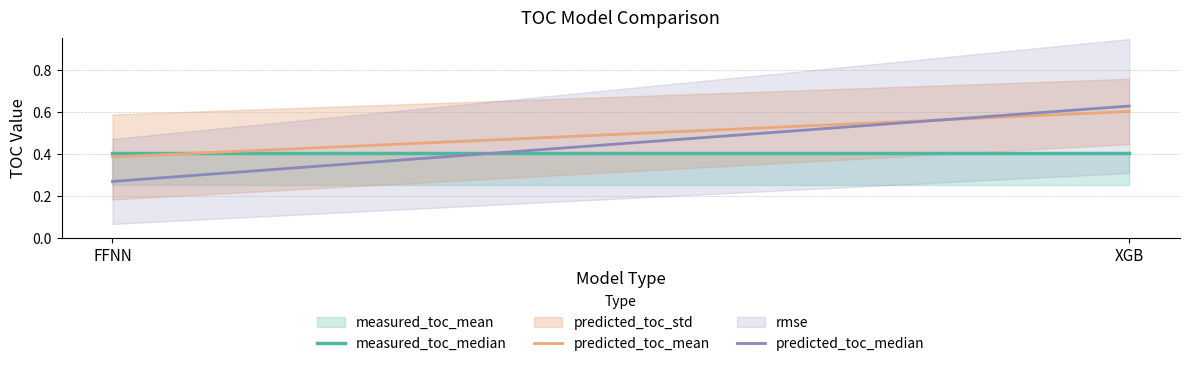

What is the average value of the predicted_toc_std series?

0.2